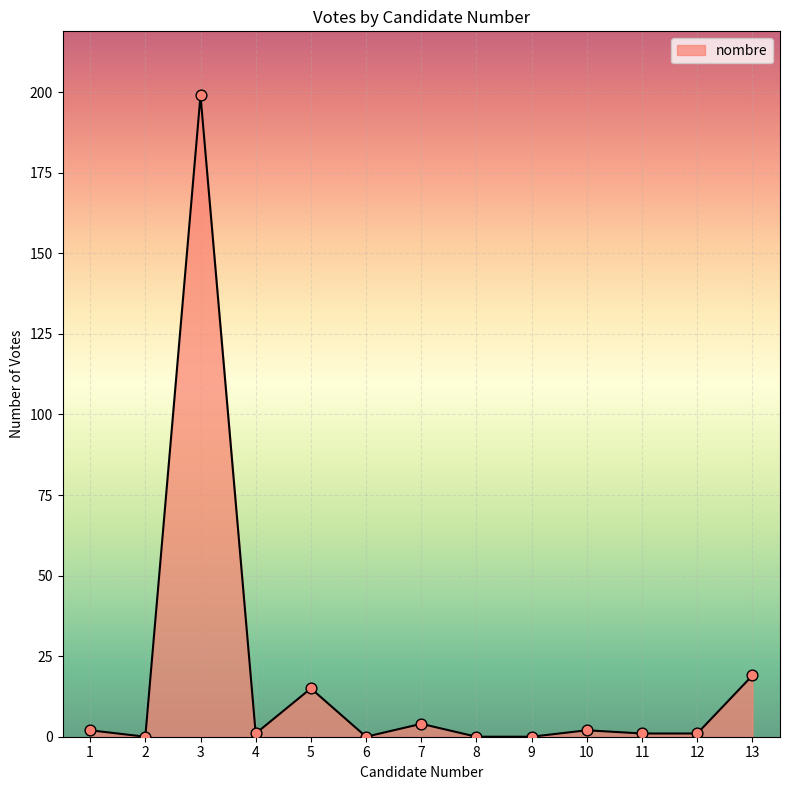

What is the change in value from 3 to 11?

-198